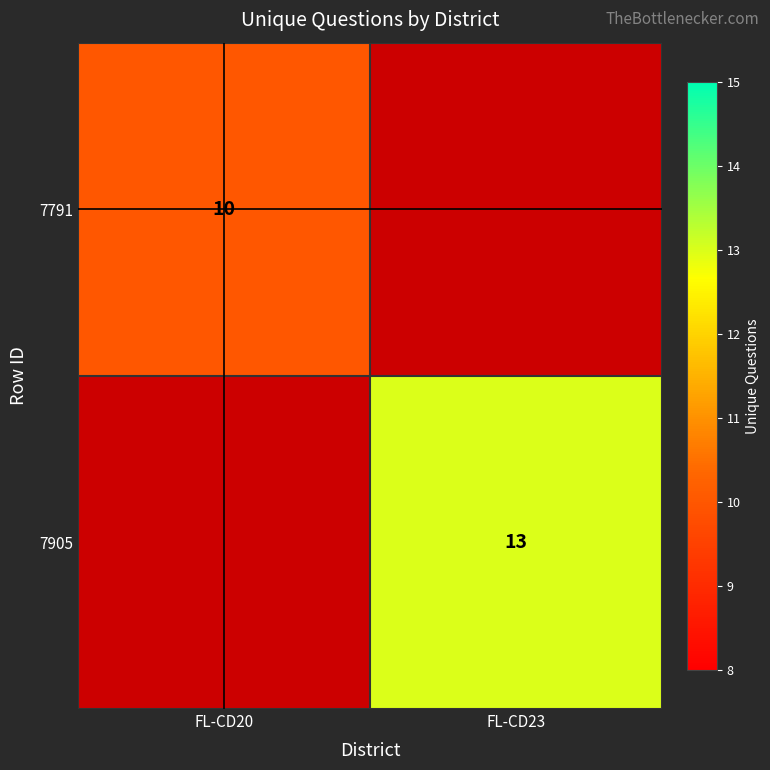

At how many categories does at least one series exceed 12?

1